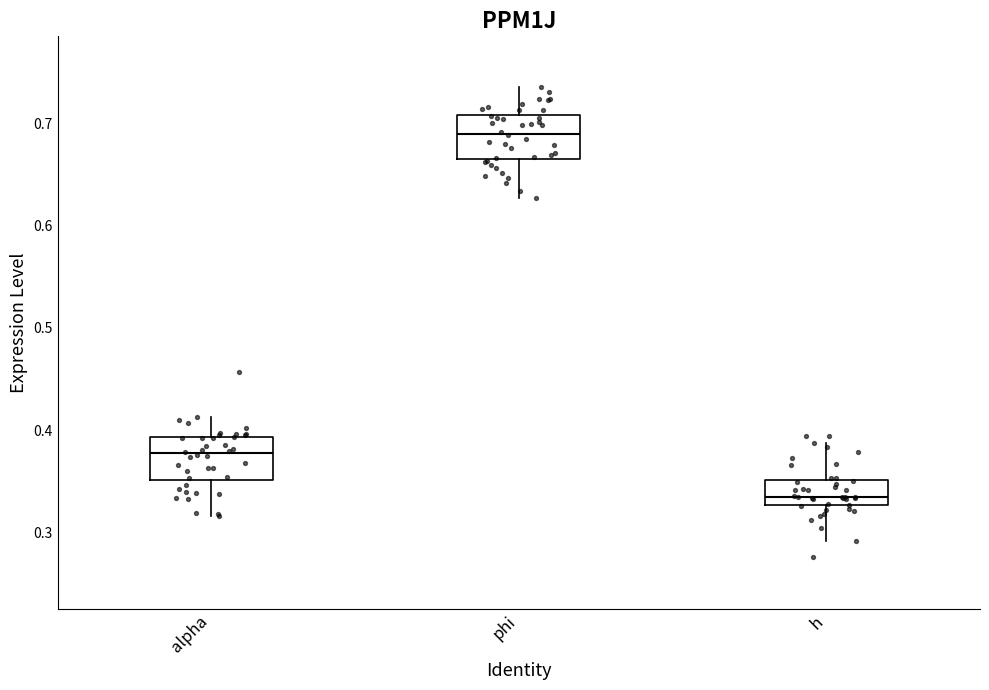

Reading left to right, read every box against the y-axis: the position of its median line, the range the box covers, and the ends of its whiskers. The values are not printed on the chart, so give them approximately, as read against the axis.

alpha: median 0.38, box 0.35 to 0.39, whiskers 0.32 to 0.41
phi: median 0.69, box 0.67 to 0.71, whiskers 0.63 to 0.74
h: median 0.33 (just above the box's lower edge), box 0.33 to 0.35, whiskers 0.29 to 0.39